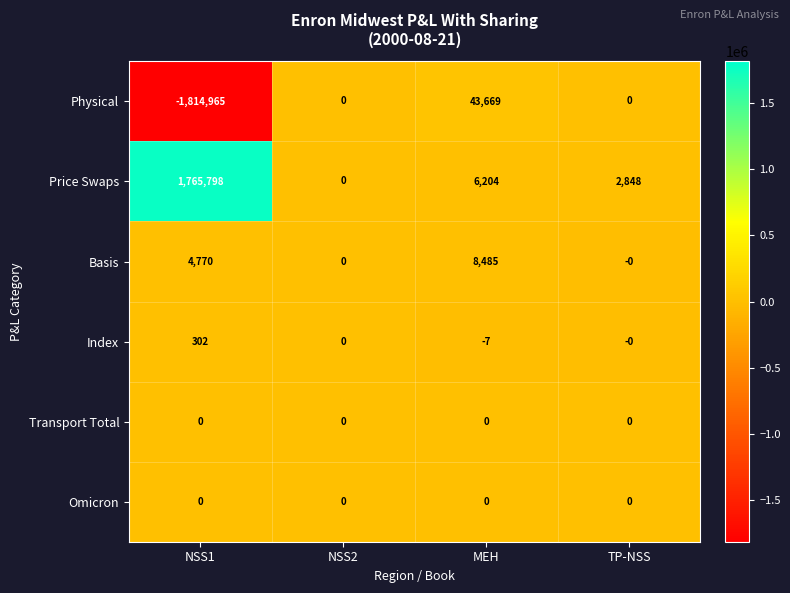

What is the spread (max minus min) of values at MEH?

43676